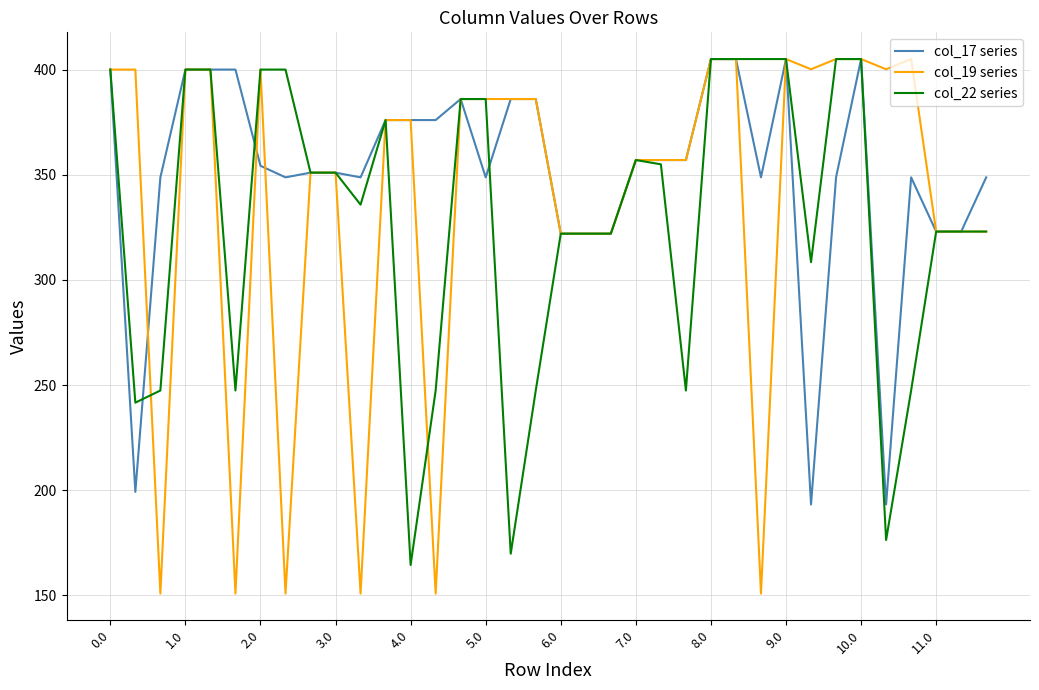

What is the difference between the second highest and minimum values in the col_22 series series?

240.5